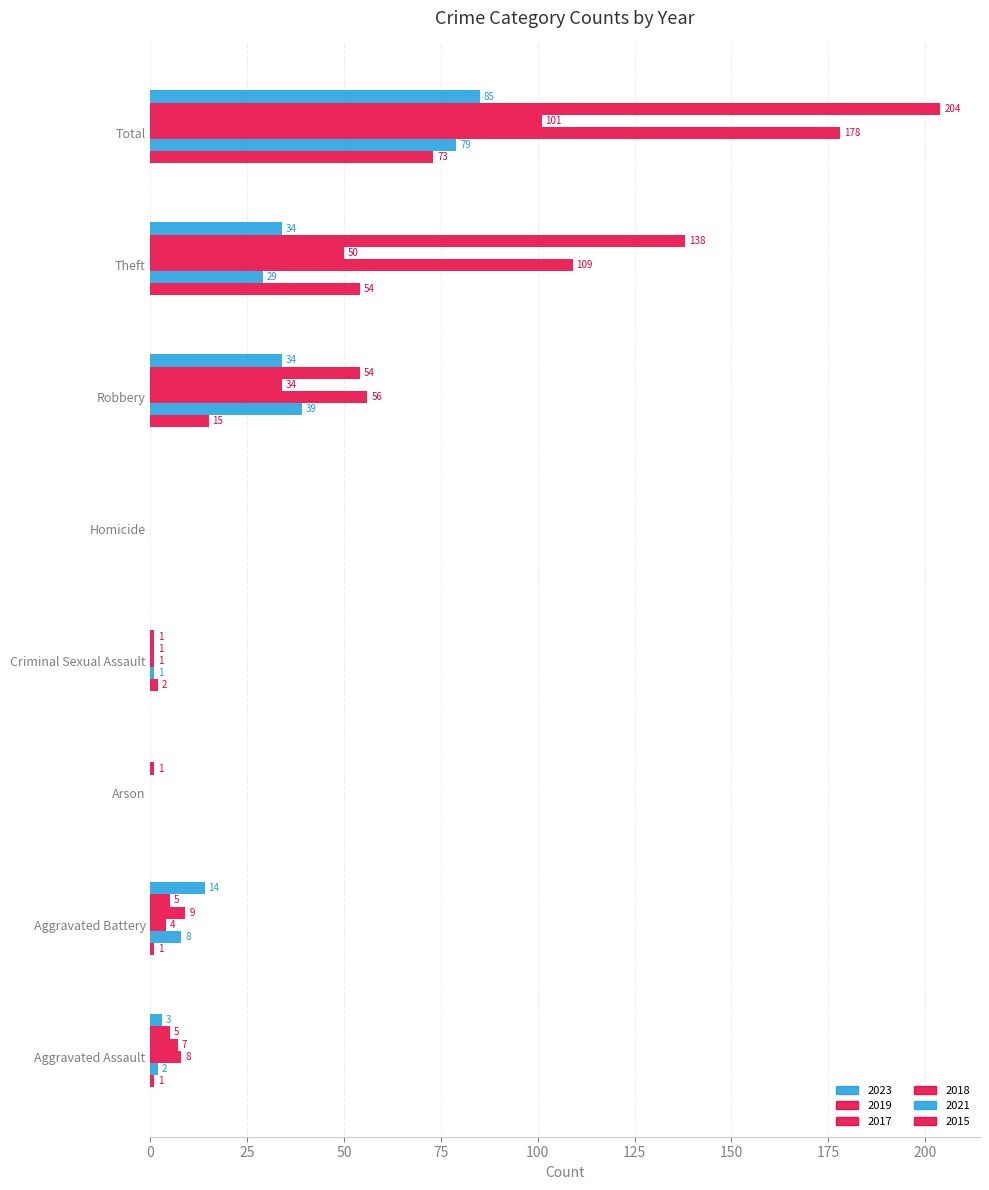

How many values in 2019 are above zero?

7